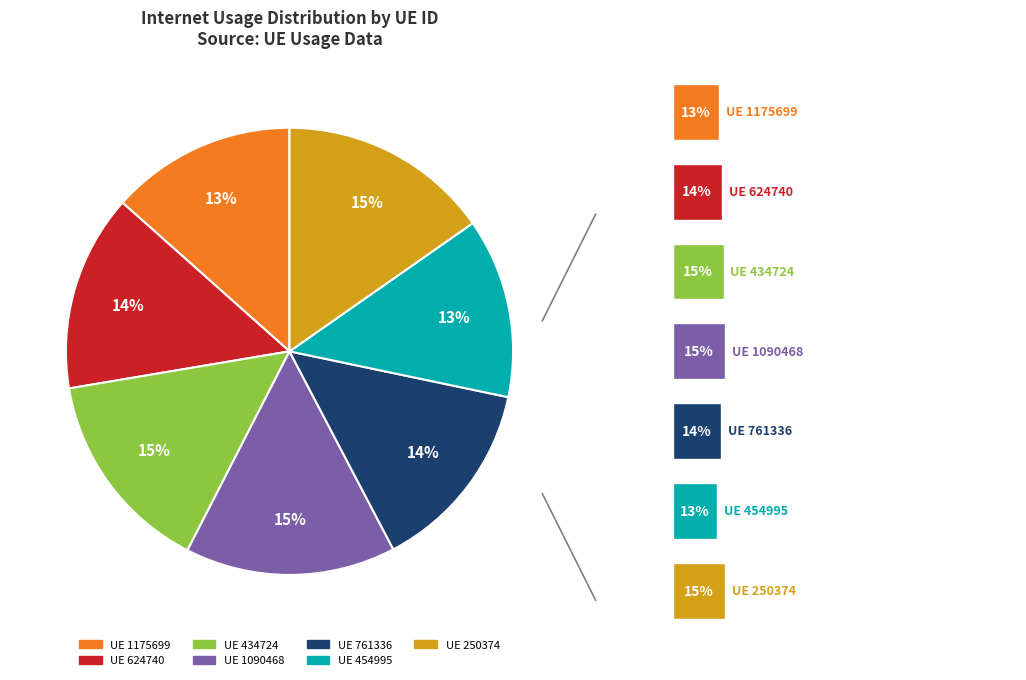

Do 250374 and 454995 together represent more than half of the pie?

No